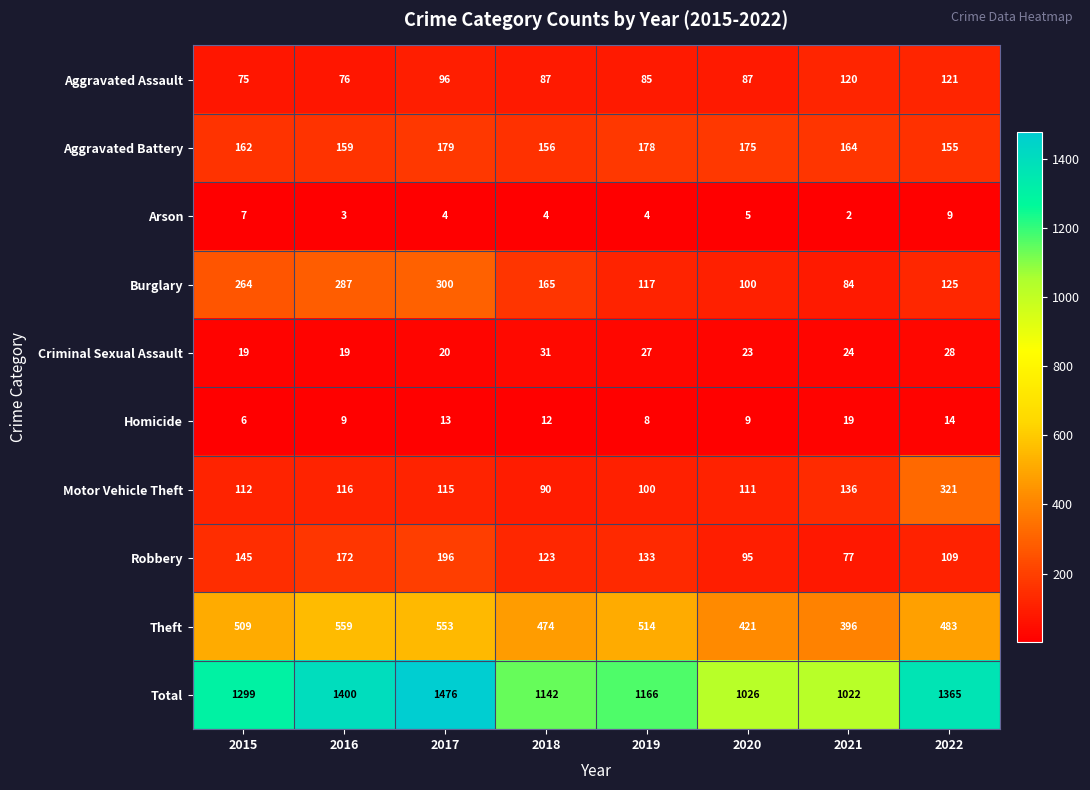

How many data points in Aggravated Battery are less than 164?

4